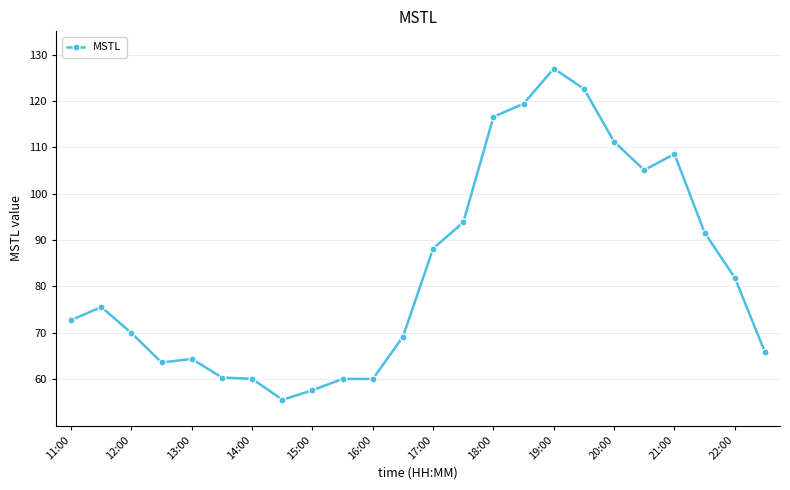

What is the minimum value shown in the chart?

55.6